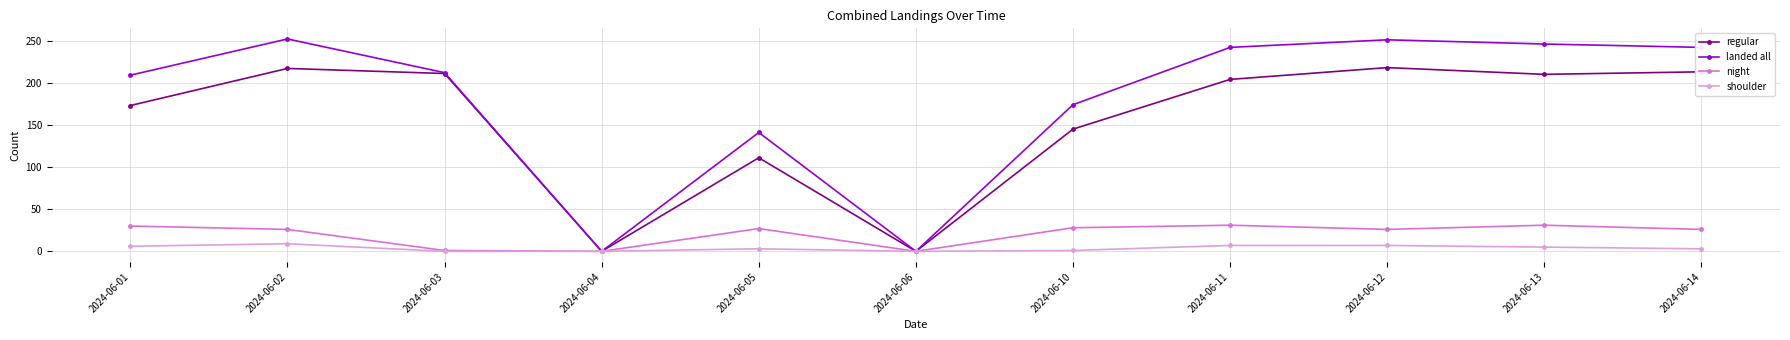

What is the maximum value shown in the chart?

252